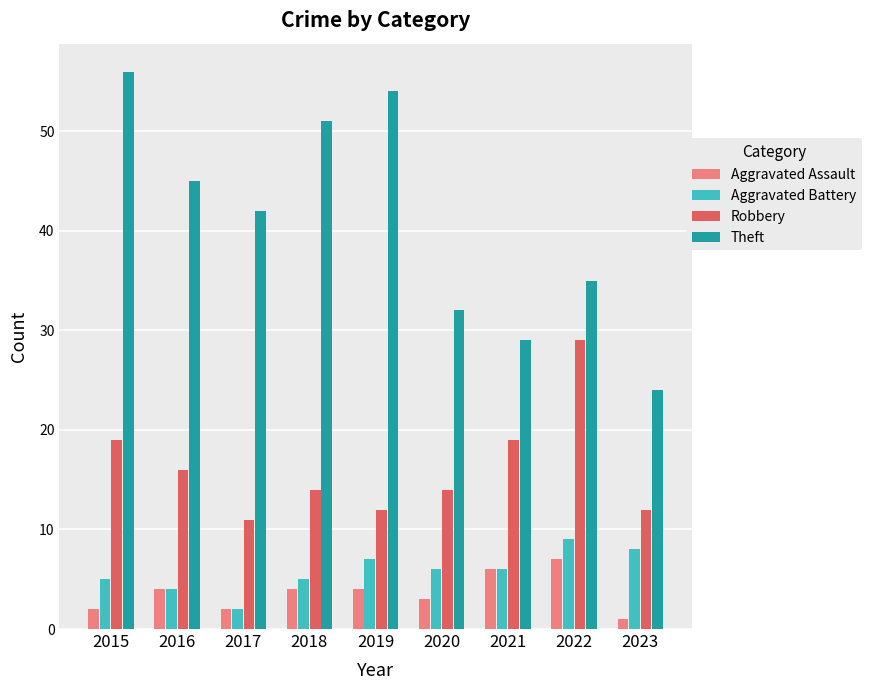

How many Aggravated Assault values are between 2 and 4?

6